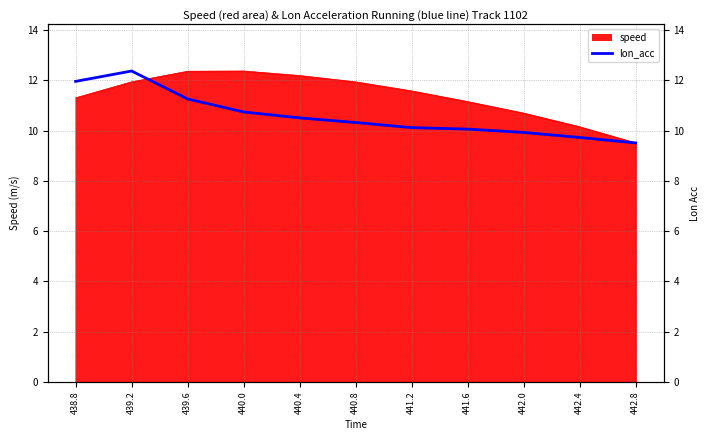

What is the greatest value displayed?

12.4